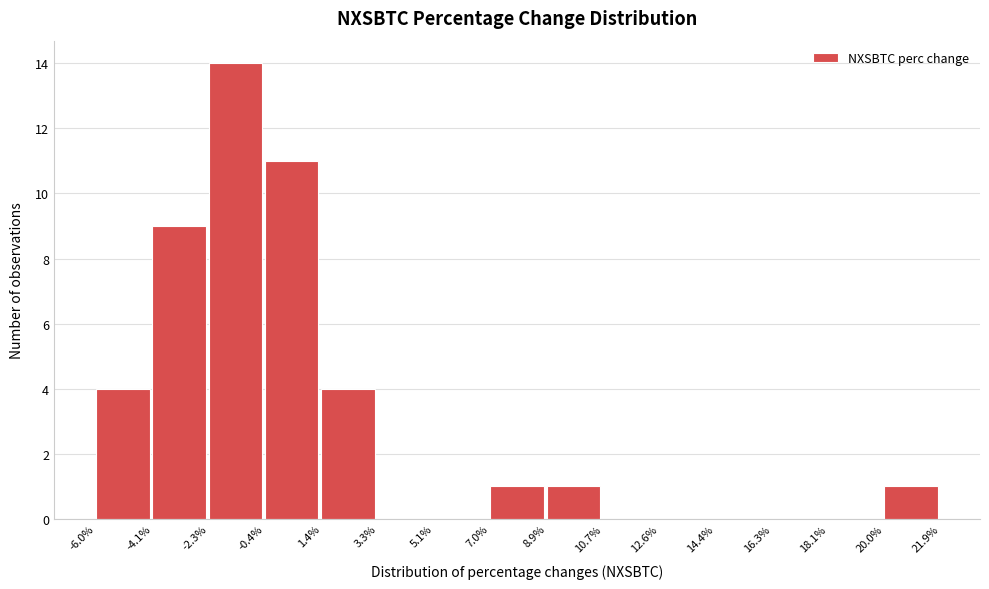

Over which range of the x-axis is the bar tallest?

-2.3% to -0.4%